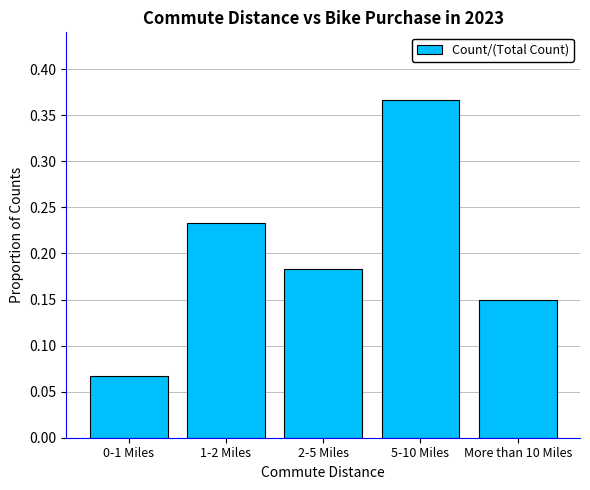

What is the change in value from 0-1 Miles to More than 10 Miles?

+0.1